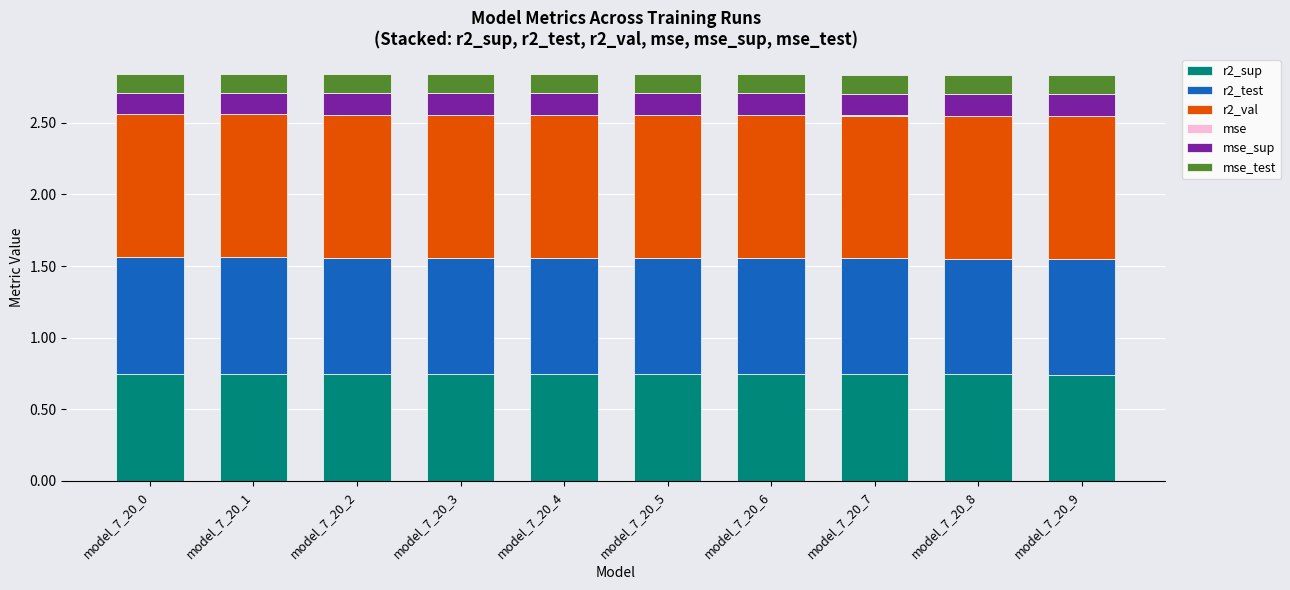

True or false: r2_sup has a value of 1.0 at model_7_20_4.

False